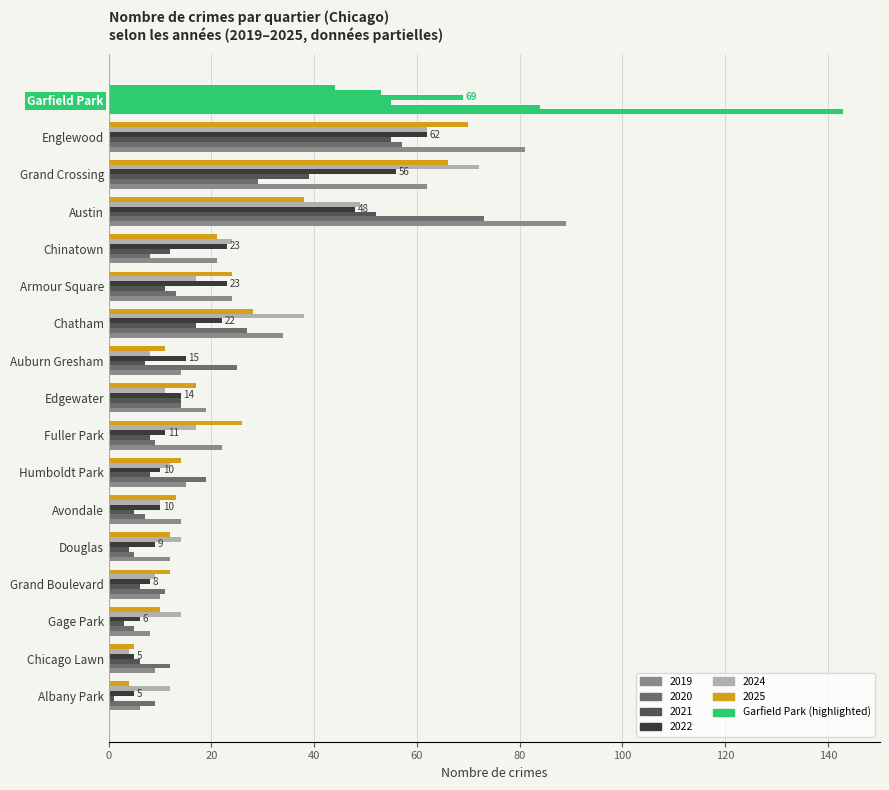

What is the spread (max minus min) of values at Chinatown?

16